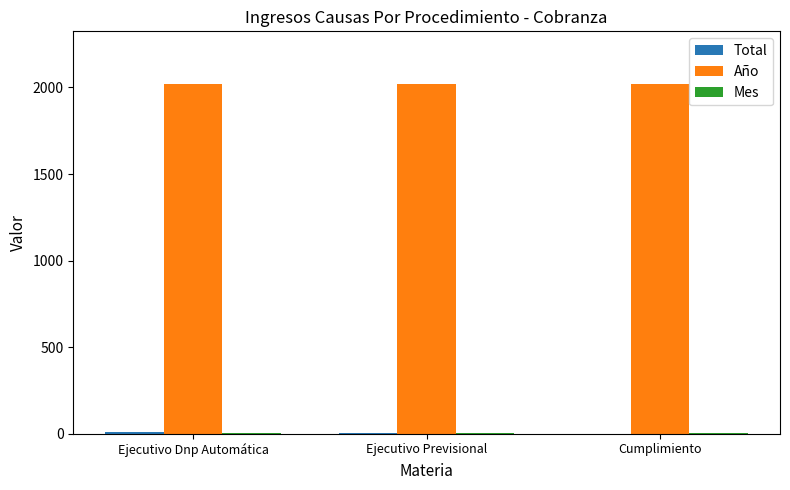

What is the highest value of the Año series?

2021